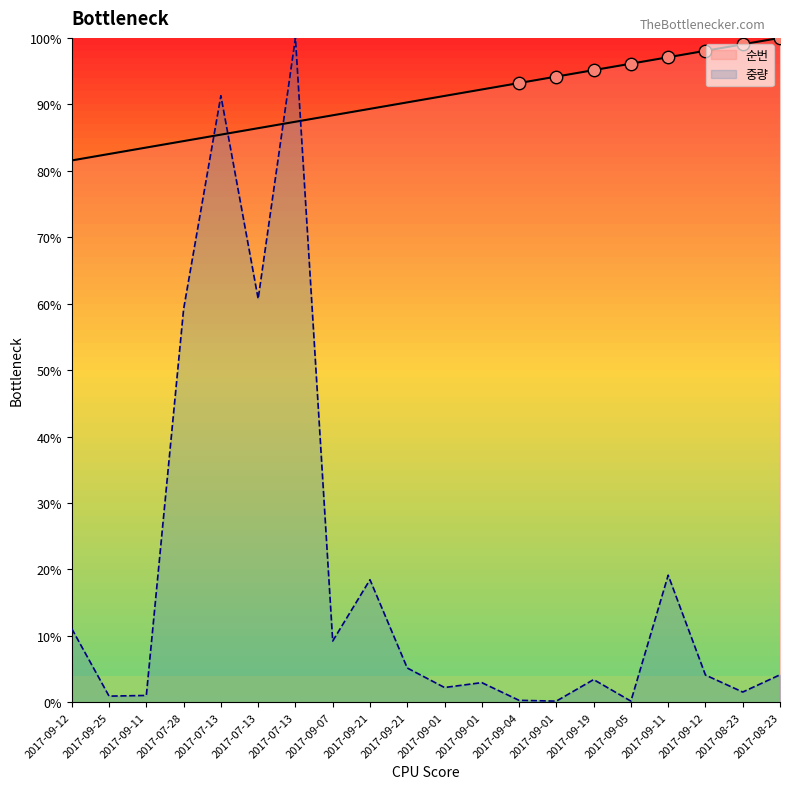

Which series contains the lowest Y value?

중량